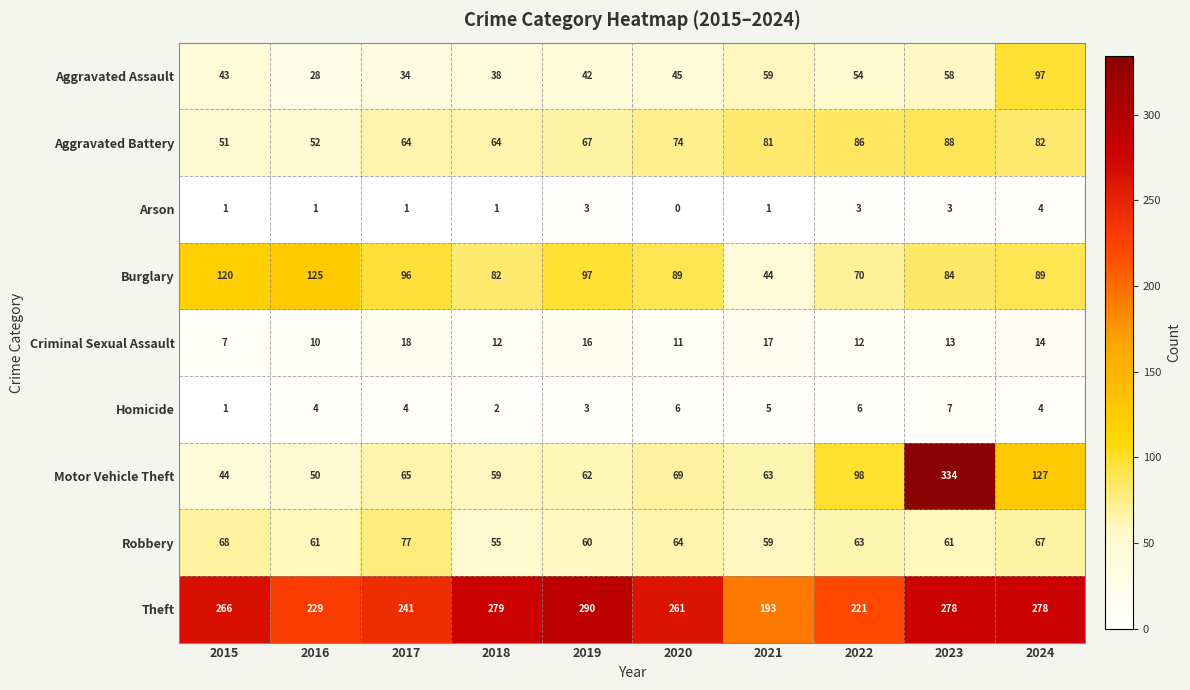

Which category has the highest value across all series?

2023